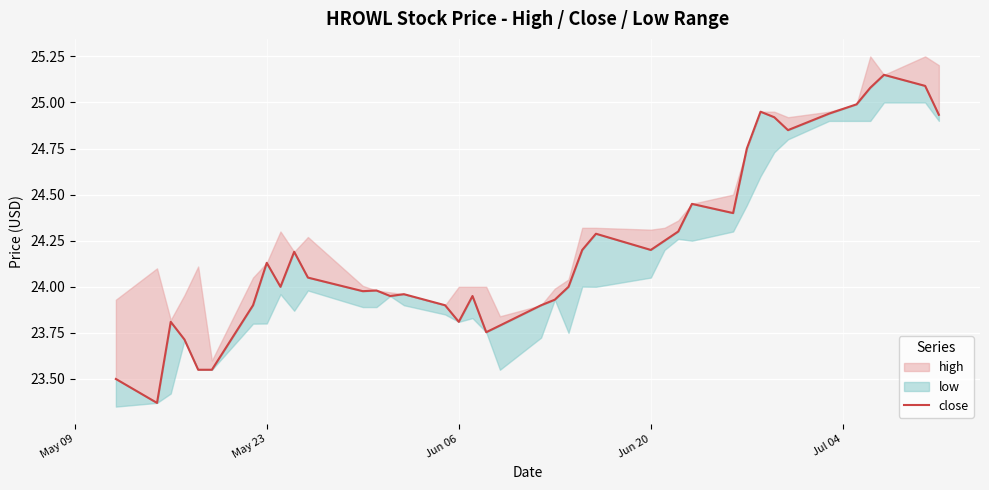

How many interior local peaks (higher than both neighbors) does the data have?

10